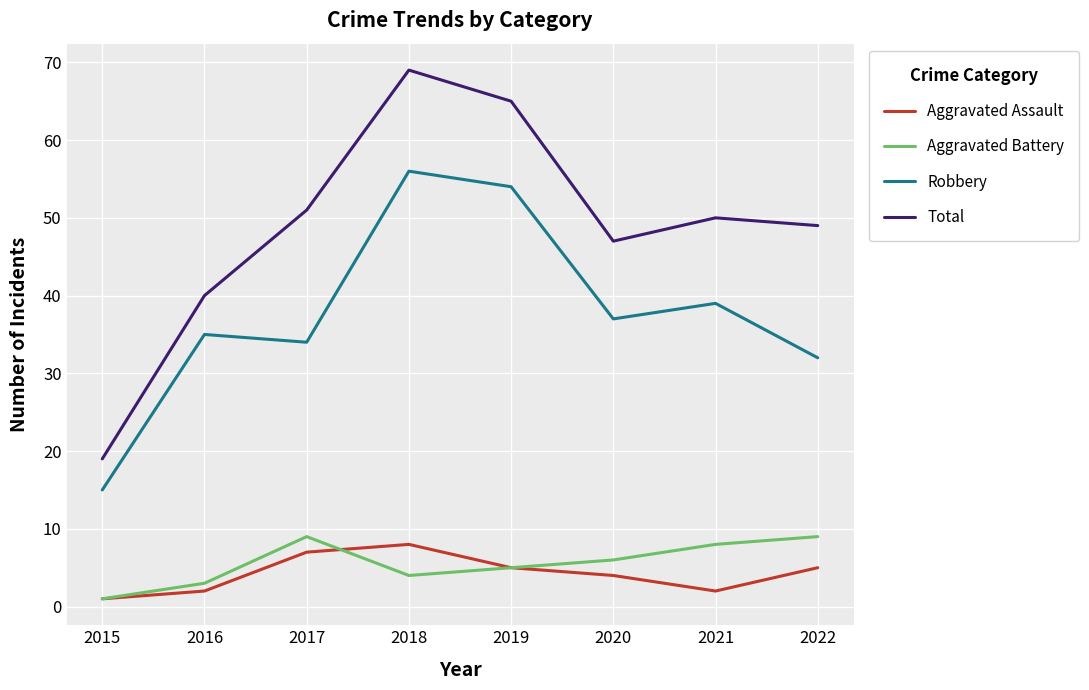

How many values in the Total series are below 50?

4